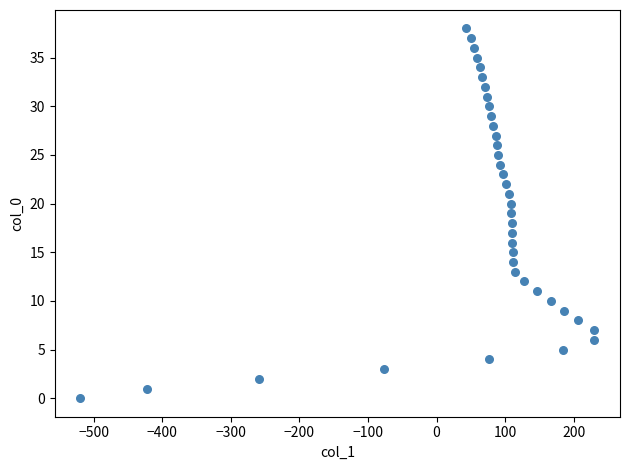

What is the range of X values (max minus min)?

749